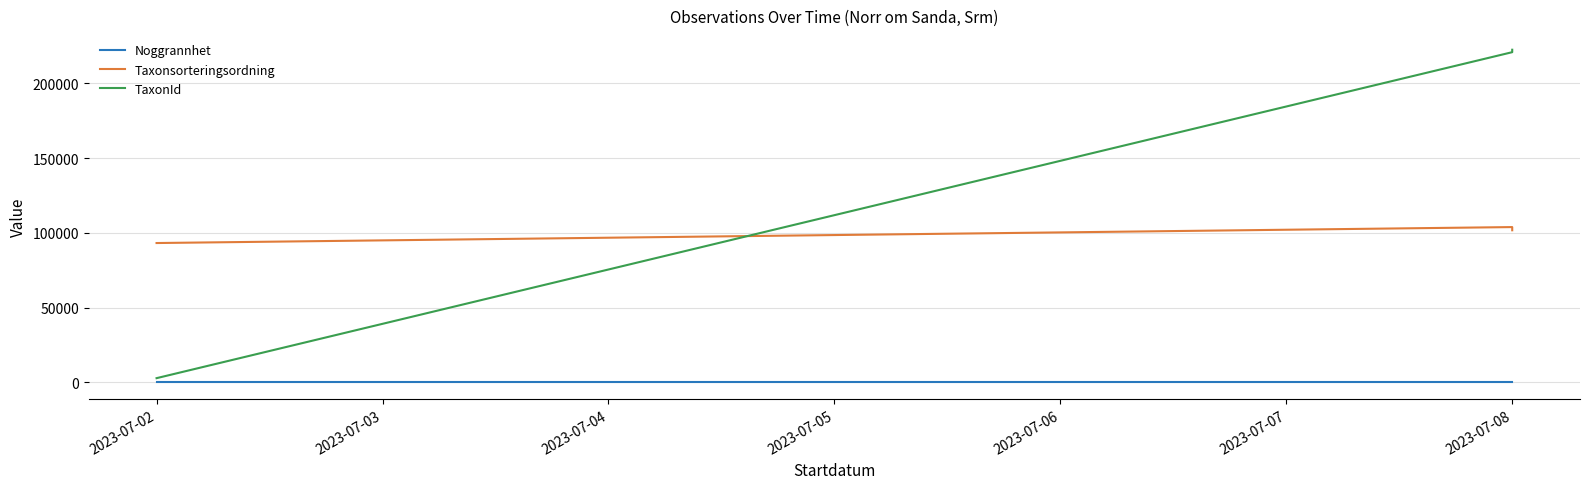

The value of TaxonId at 2023-07-08 is 387982. True or false?

False